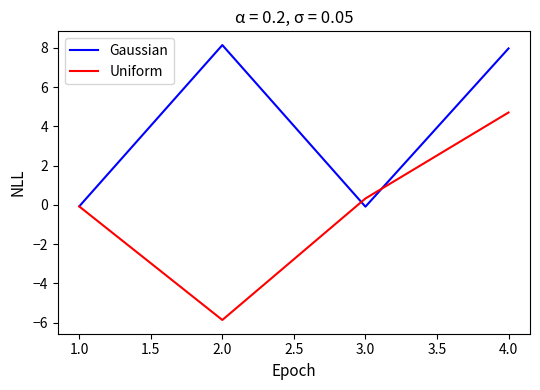

Which series has the largest range (max minus min)?

Uniform